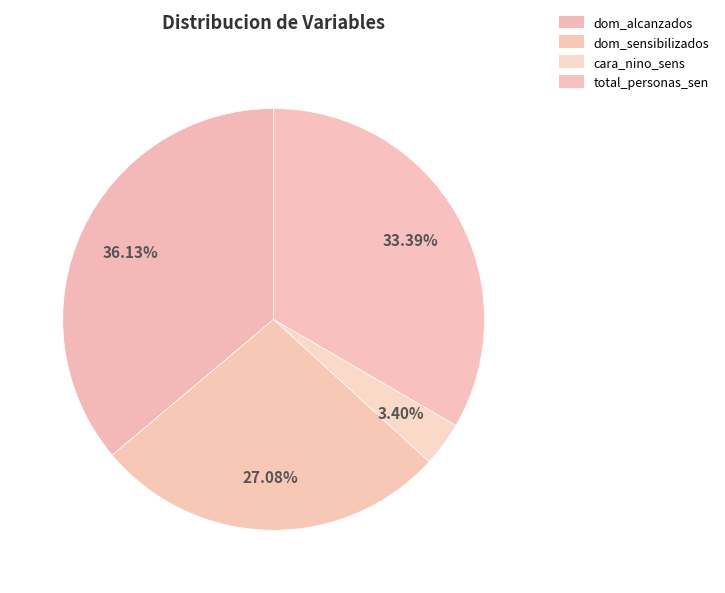

Count the number of slices in the pie.

4